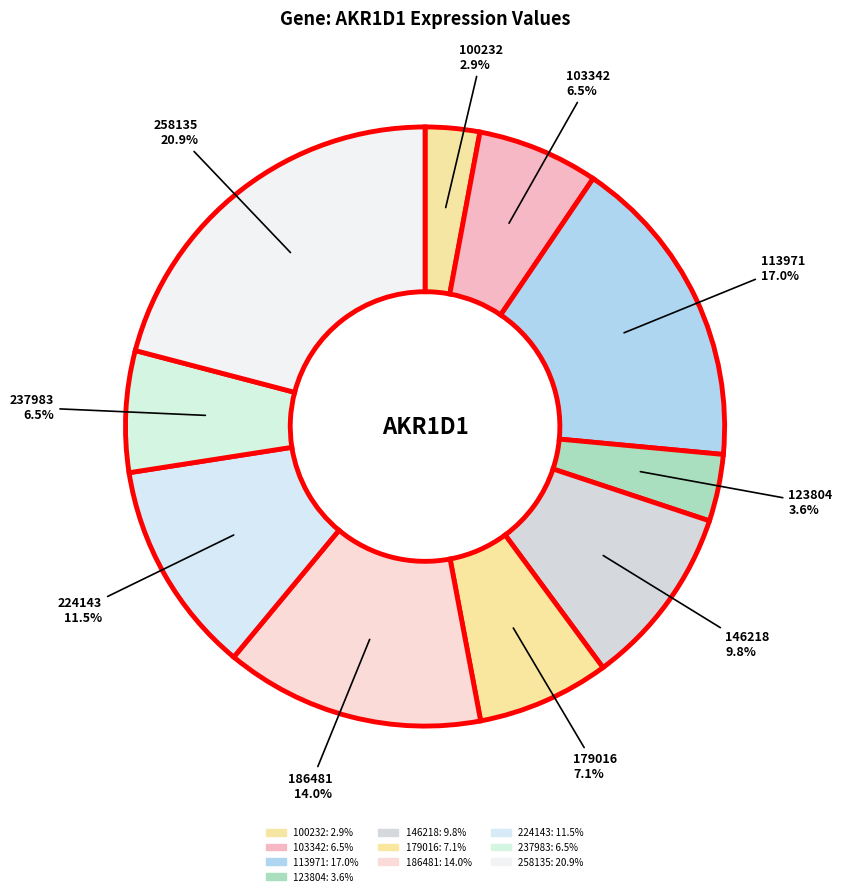

How many slices are in this pie chart?

10